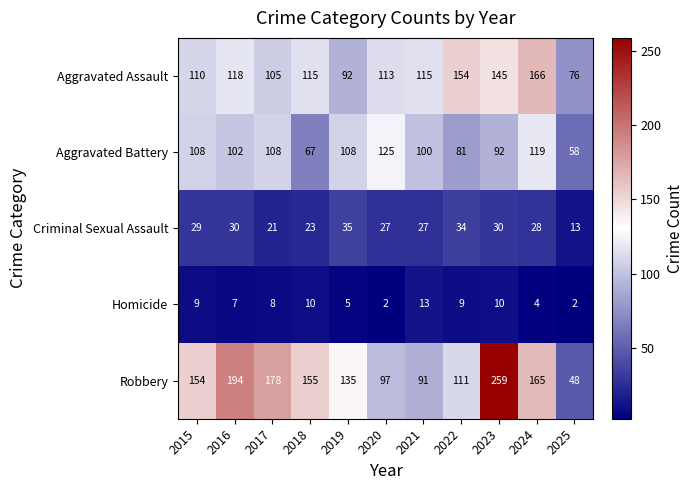

Which series has the widest spread of values?

Robbery